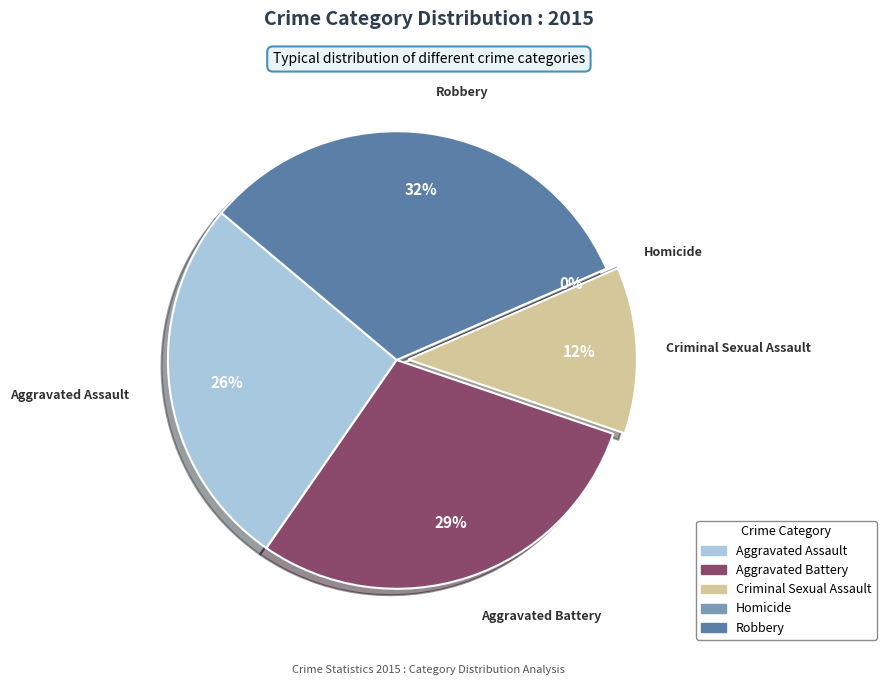

Is it true that Homicide is 0% of the pie?

True